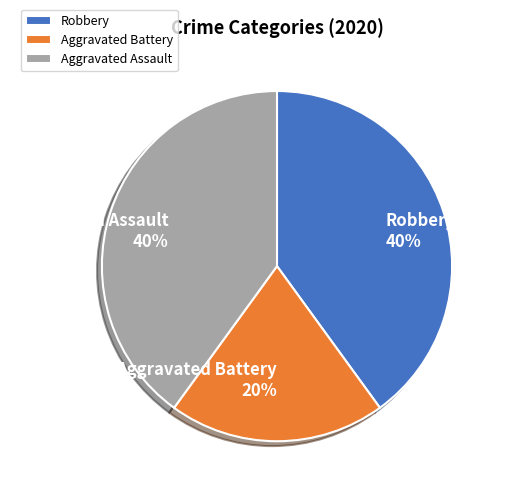

To the nearest percent, what portion does Aggravated Assault represent?

40%